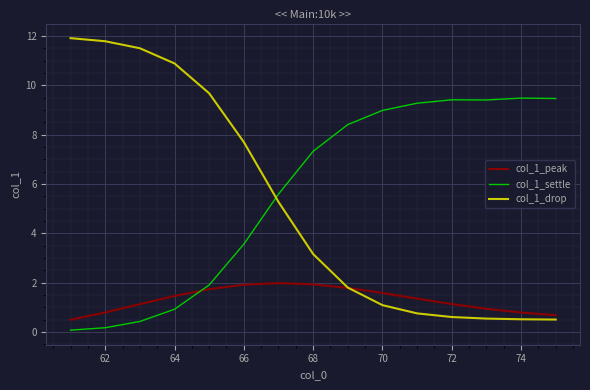

How many lines are shown in the chart?

3